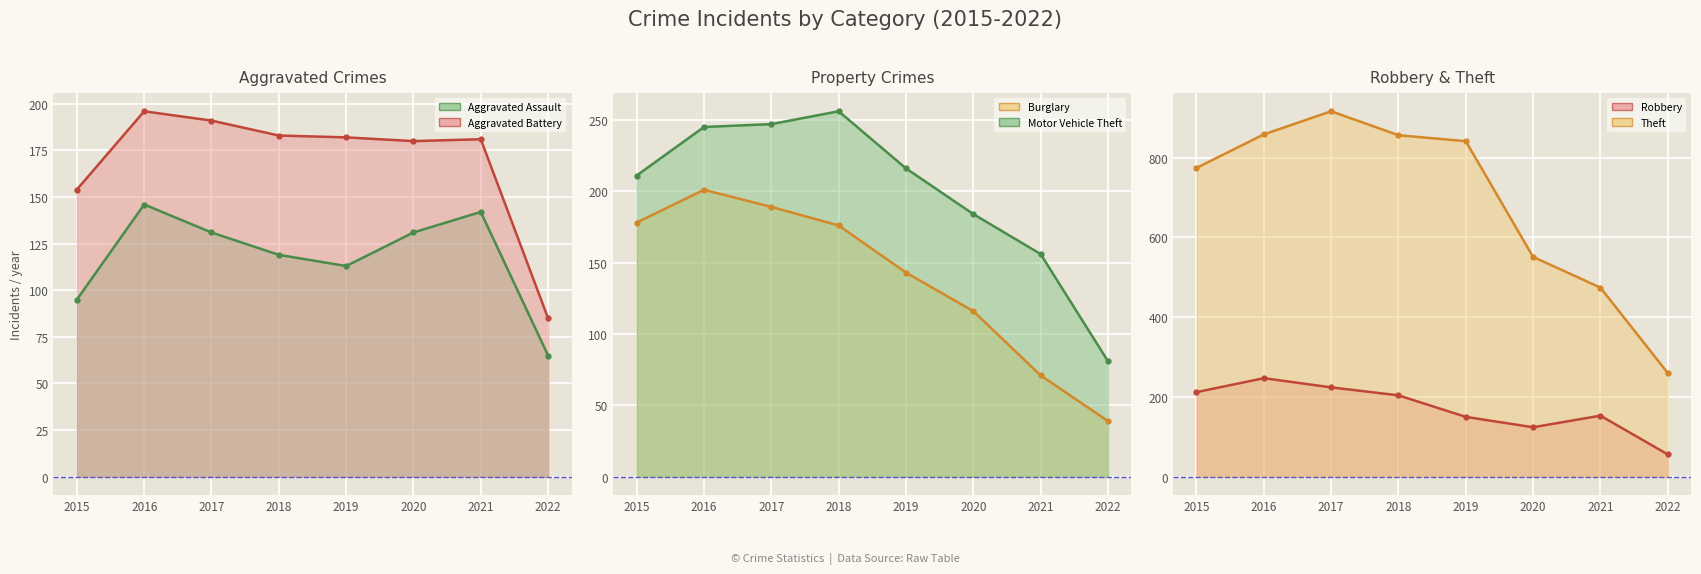

Where is the first local maximum for Burglary (line)?

2016